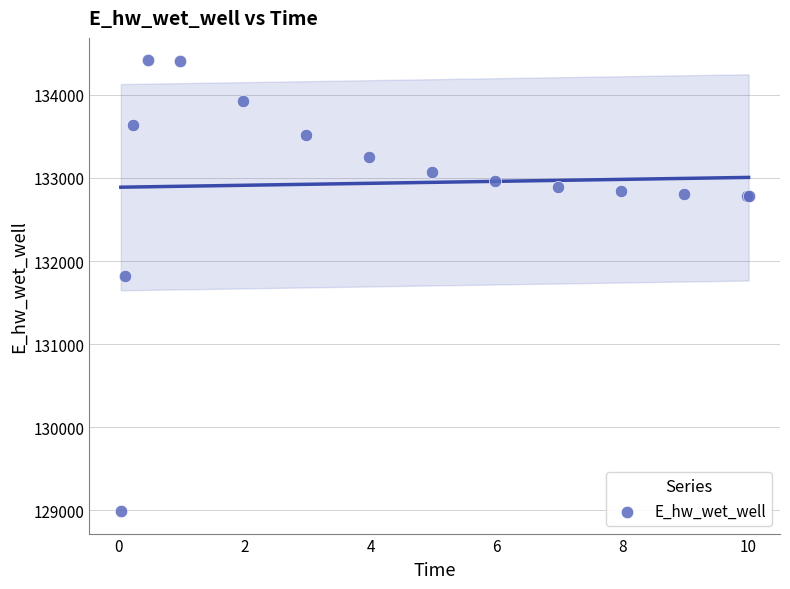

What Y value in the scatter plot is closest to 131703?

131820.5